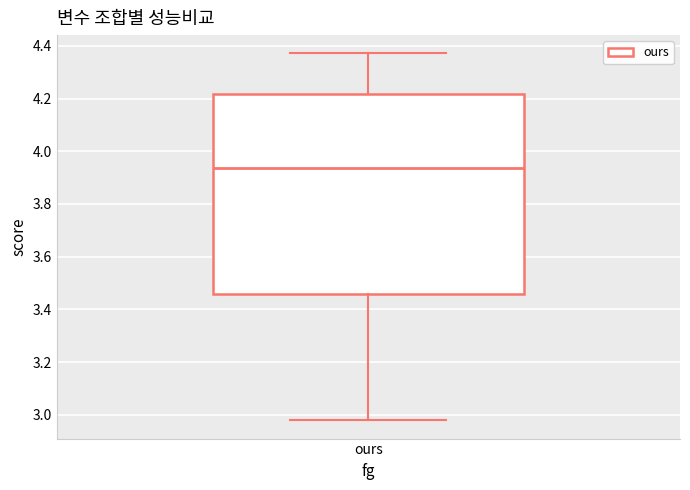

Transcribe this box plot: give where the median line is, the range the box spans, and where the two whiskers end, as read against the y-axis. The values are not printed on the chart, so give them approximately, as read against the axis.

median 3.94, box 3.46 to 4.22, whiskers 2.98 to 4.38